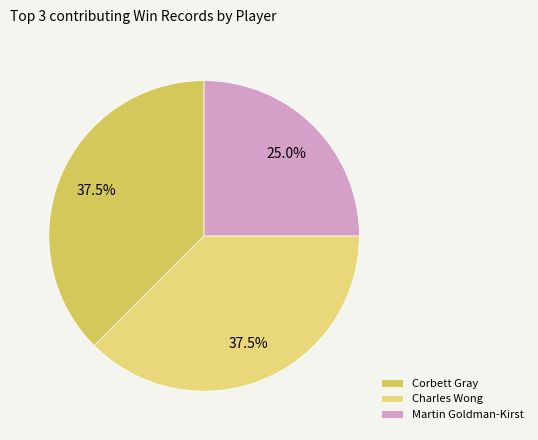

What is the smallest slice in the pie chart?

Martin Goldman-Kirst